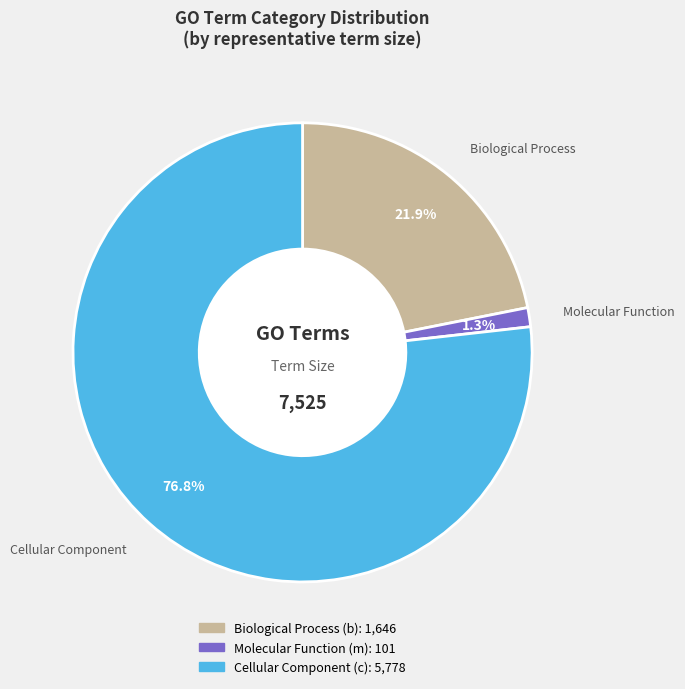

Does any single category account for the majority?

Yes